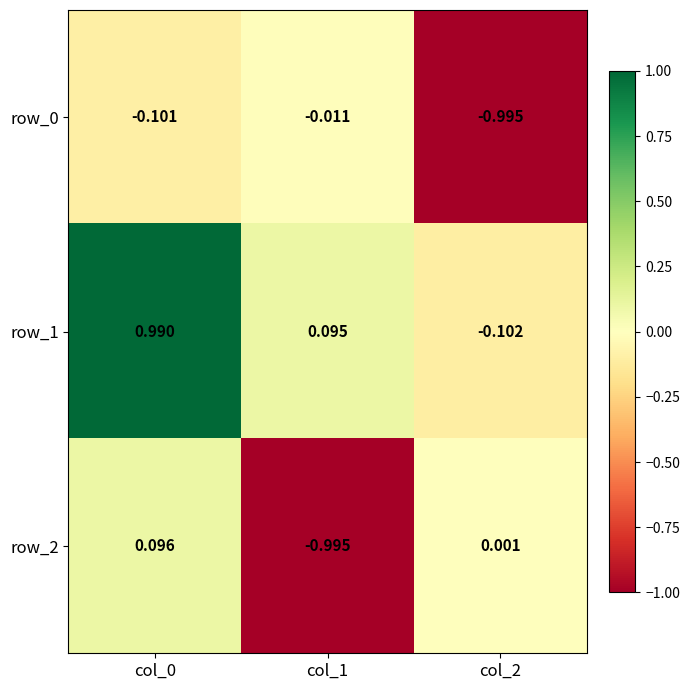

Reading right to left, extract all data points from this chart.

row_0: col_2=-1.0	col_1=-0.0	col_0=-0.1
row_1: col_2=-0.1	col_1=0.1	col_0=1.0
row_2: col_2=0.0	col_1=-1.0	col_0=0.1